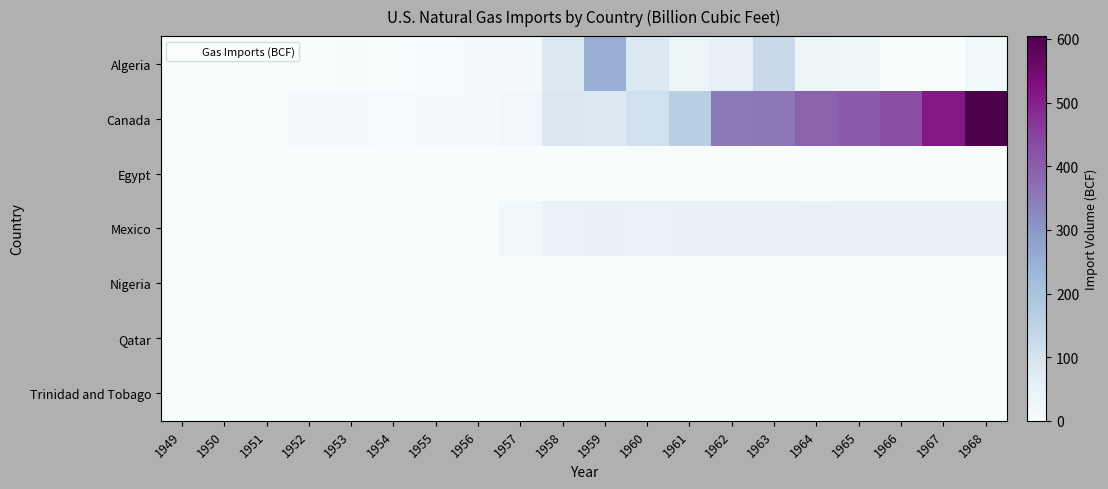

Reading right to left, list all the values displayed in this chart.

Algeria: 1968=17.5	1967=0.0	1966=0.0	1965=23.7	1964=36.2	1963=131.1	1962=55.1	1961=36.8	1960=85.8	1959=252.6	1958=84.4	1957=11.3	1956=10.2	1955=4.9	1954=0.0	1953=3.4	1952=2.0	1951=1.4	1950=0.8	1949=0.0
Canada: 1968=604.5	1967=513.3	1966=430.2	1965=404.7	1964=390.7	1963=356.5	1962=350.4	1961=167.1	1960=108.7	1959=83.1	1958=89.6	1957=21.0	1956=10.4	1955=10.9	1954=6.8	1953=9.2	1952=7.8	1951=0.0	1950=0.0	1949=0.0
Egypt: 1968=0.0	1967=0.0	1966=0.0	1965=0.0	1964=0.0	1963=0.0	1962=0.0	1961=0.0	1960=0.0	1959=0.0	1958=0.0	1957=0.0	1956=0.0	1955=0.0	1954=0.0	1953=0.0	1952=0.0	1951=0.0	1950=0.0	1949=0.0
Mexico: 1968=47.4	1967=51.0	1966=49.6	1965=51.7	1964=52.6	1963=49.7	1962=51.1	1961=51.8	1960=47.0	1959=50.9	1958=46.2	1957=17.0	1956=0.0	1955=0.0	1954=0.0	1953=0.0	1952=0.0	1951=0.0	1950=0.0	1949=0.0
Nigeria: 1968=0.0	1967=0.0	1966=0.0	1965=0.0	1964=0.0	1963=0.0	1962=0.0	1961=0.0	1960=0.0	1959=0.0	1958=0.0	1957=0.0	1956=0.0	1955=0.0	1954=0.0	1953=0.0	1952=0.0	1951=0.0	1950=0.0	1949=0.0
Qatar: 1968=0.0	1967=0.0	1966=0.0	1965=0.0	1964=0.0	1963=0.0	1962=0.0	1961=0.0	1960=0.0	1959=0.0	1958=0.0	1957=0.0	1956=0.0	1955=0.0	1954=0.0	1953=0.0	1952=0.0	1951=0.0	1950=0.0	1949=0.0
Trinidad and Tobago: 1968=0.0	1967=0.0	1966=0.0	1965=0.0	1964=0.0	1963=0.0	1962=0.0	1961=0.0	1960=0.0	1959=0.0	1958=0.0	1957=0.0	1956=0.0	1955=0.0	1954=0.0	1953=0.0	1952=0.0	1951=0.0	1950=0.0	1949=0.0